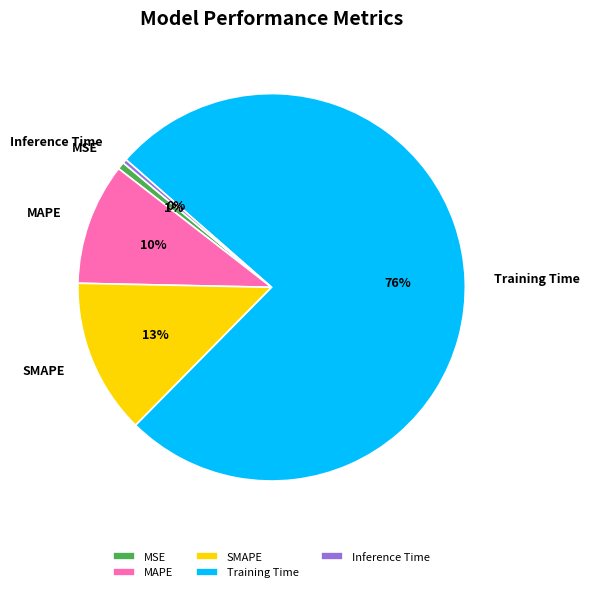

To the nearest percent, what is the combined percentage of Training Time and SMAPE?

89%